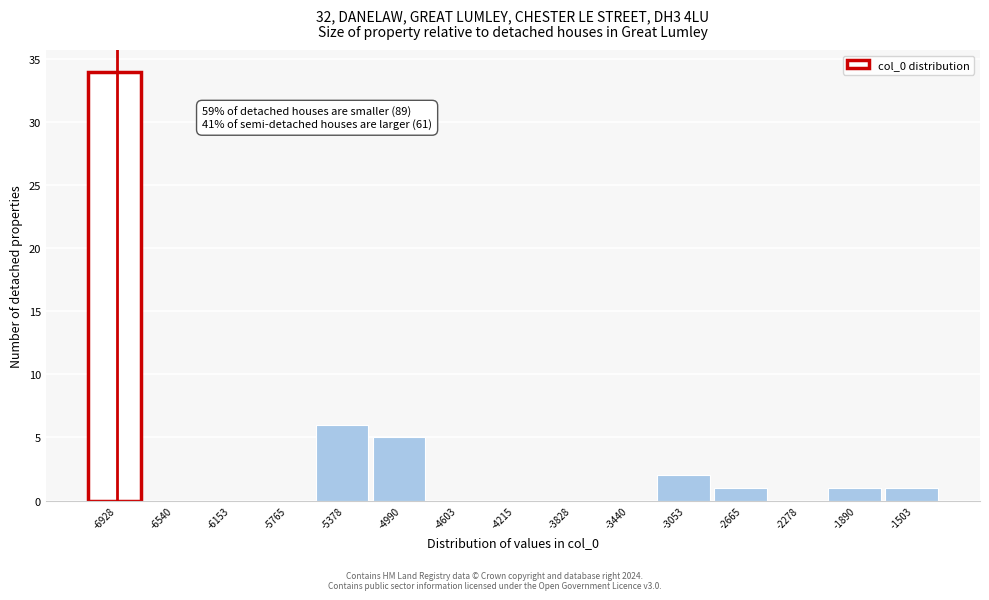

Reading left to right, extract all data points from this chart.

-6928=34	-6540=0	-6153=0	-5765=0	-5378=6	-4990=5	-4603=0	-4215=0	-3828=0	-3440=0	-3053=2	-2665=1	-2278=0	-1890=1	-1503=1